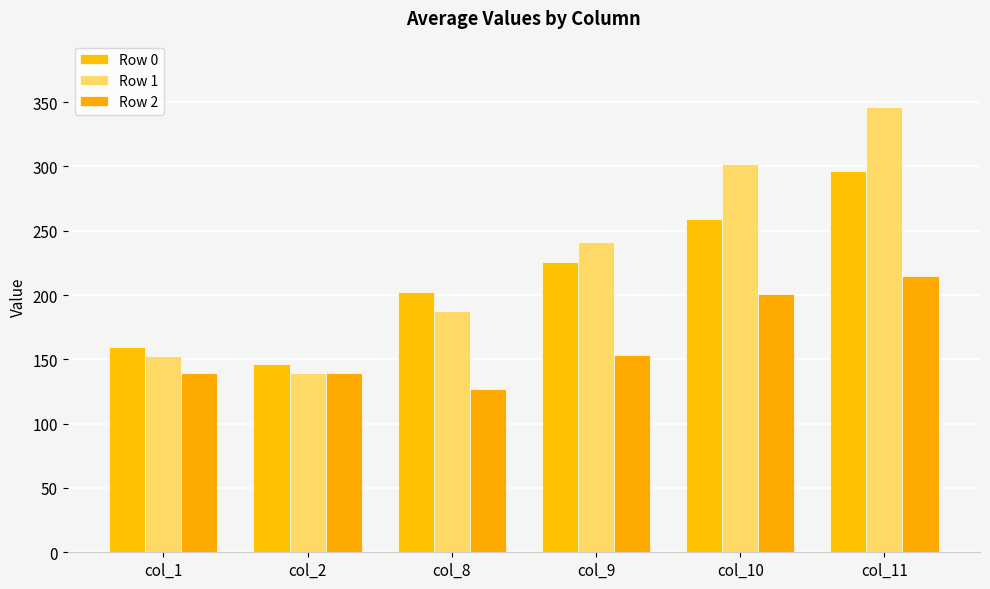

Reading left to right, what are all the values shown in this chart?

Row 0: 159.4	146.3	202.3	225.6	258.8	296.2
Row 1: 152.8	139.7	187.3	241.2	301.8	345.9
Row 2: 139.7	139.7	126.7	153.7	200.8	214.8